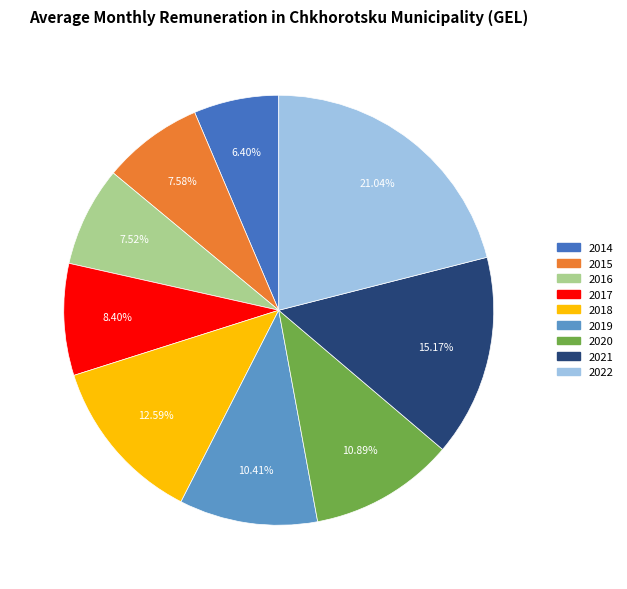

What is the total percentage of 2015 and 2021?

22.8%